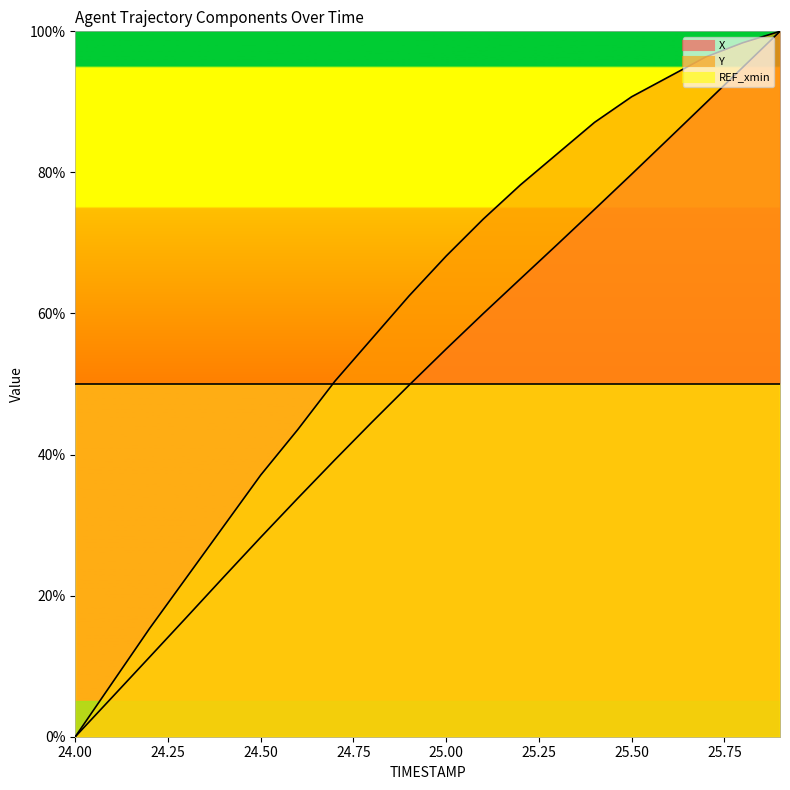

At which category does the chart reach its minimum across all series?

24.00